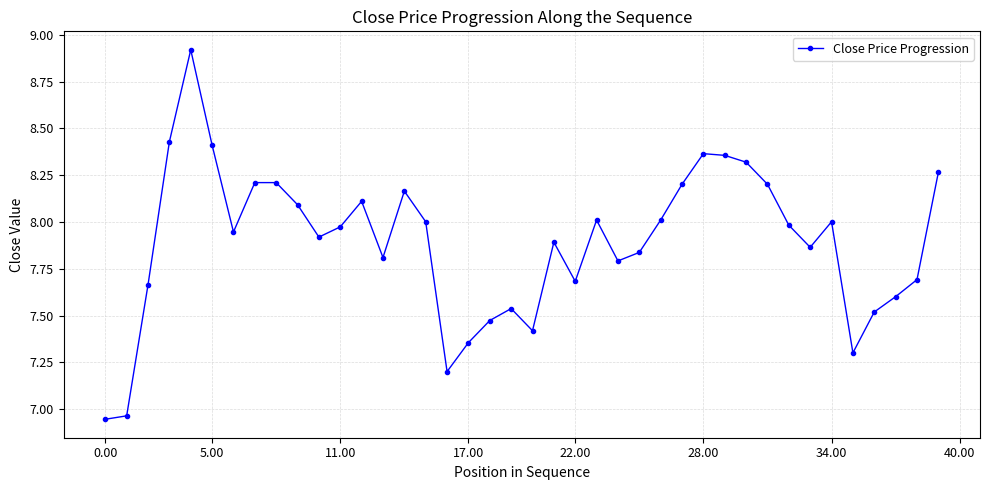

True or false: there are more than 1 points higher than both neighbors.

True